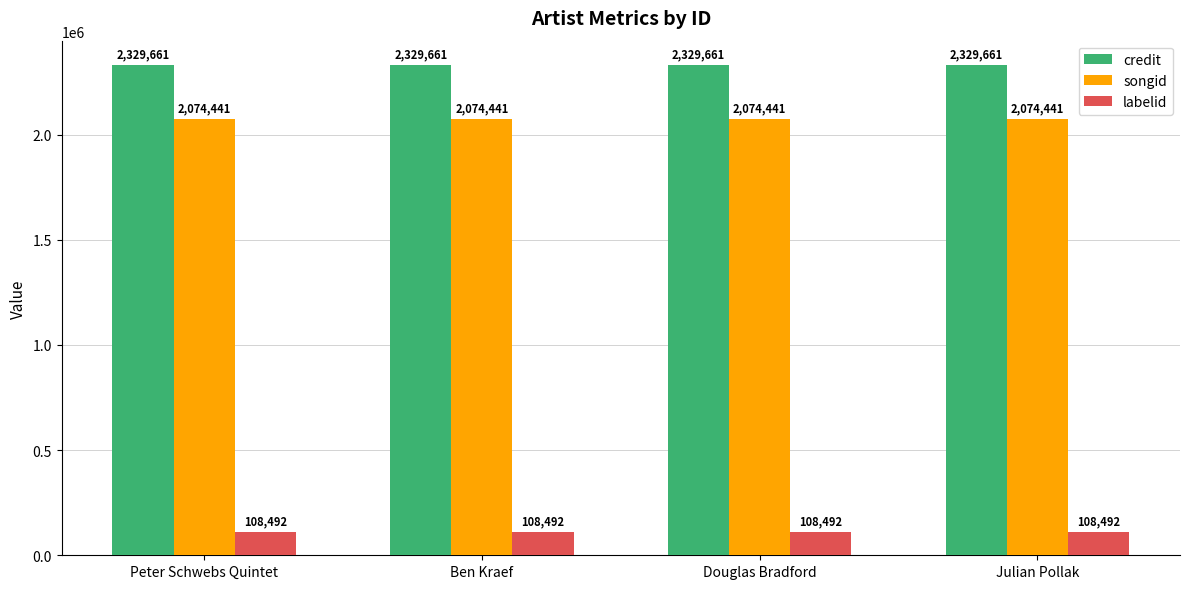

How many bars are there in each group?

3